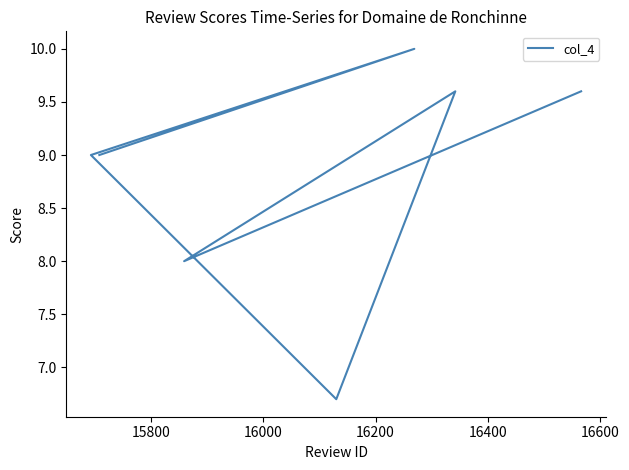

How many data points are less than 9?

2